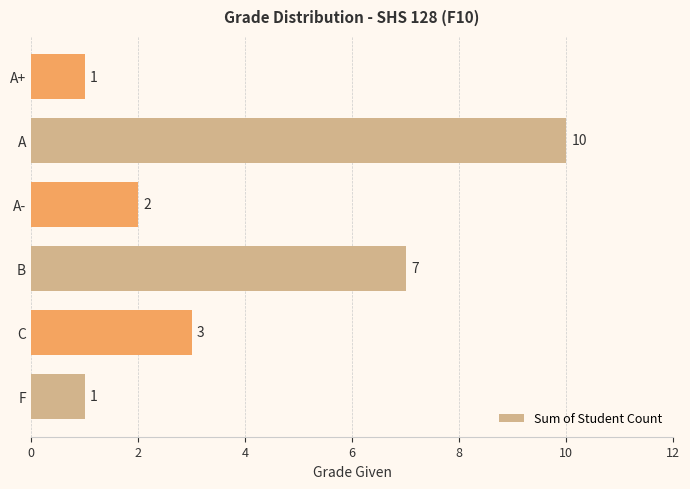

Where is the data nearest to the value 5?

C